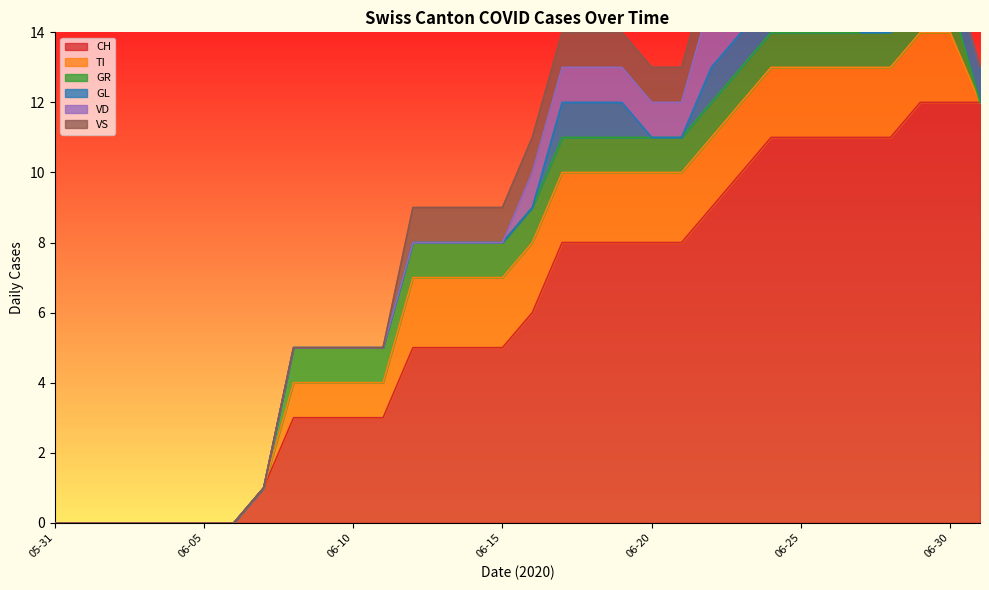

What is the label of the 29th point from the right?

2020-06-03